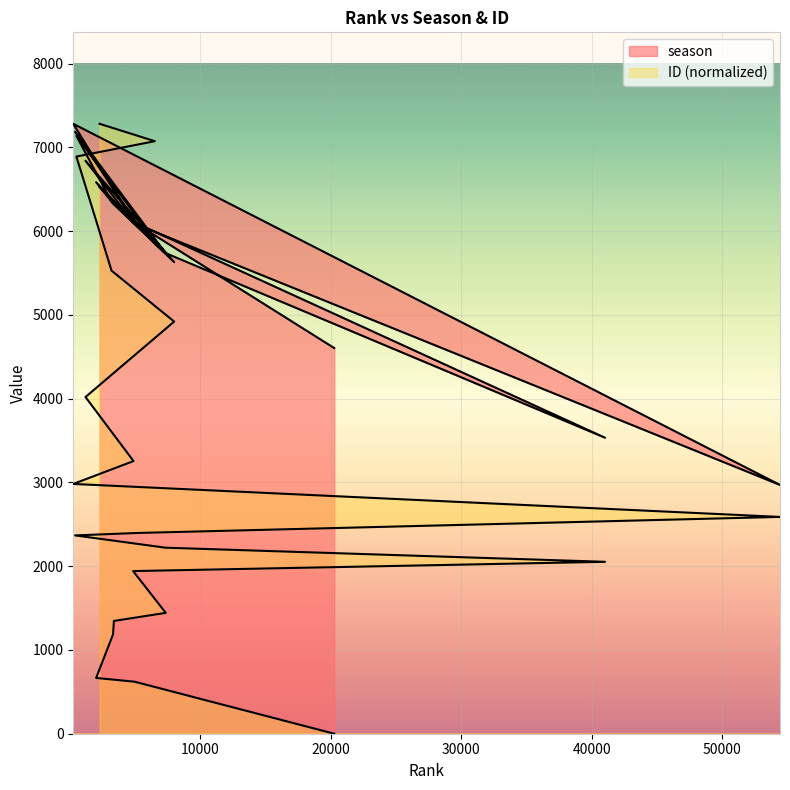

Rank the series at 4899 from highest to lowest value.

season, ID